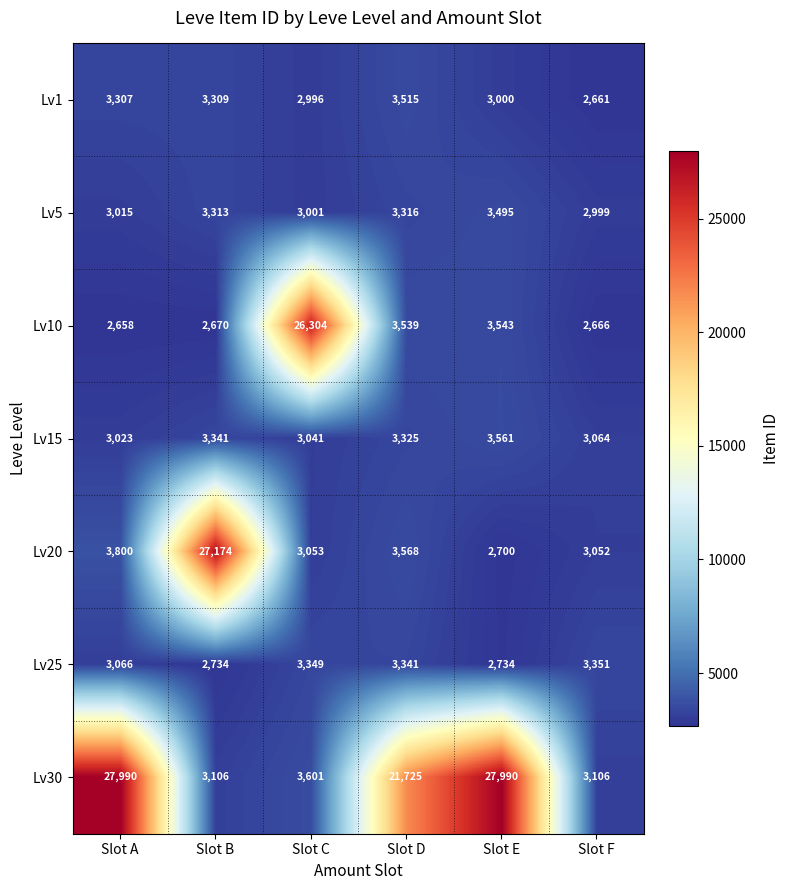

Is the value of Lv20 at Slot F greater than the value of Lv15 at Slot A?

Yes